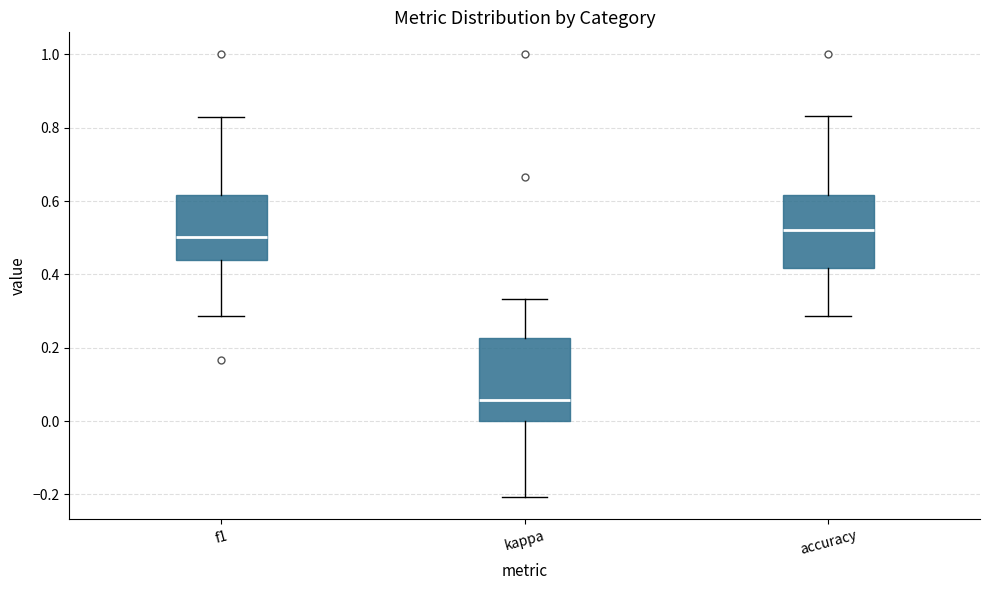

Reading left to right, transcribe this box plot: for each box, give where its median line is, the range the box spans, and where its two whiskers end, as read against the y-axis. The values are not printed on the chart, so give them approximately, as read against the axis.

f1: median 0.50, box 0.44 to 0.62, whiskers 0.28 to 0.82
kappa: median 0.06, box 0.00 to 0.22, whiskers -0.20 to 0.34
accuracy: median 0.52, box 0.42 to 0.62, whiskers 0.28 to 0.84